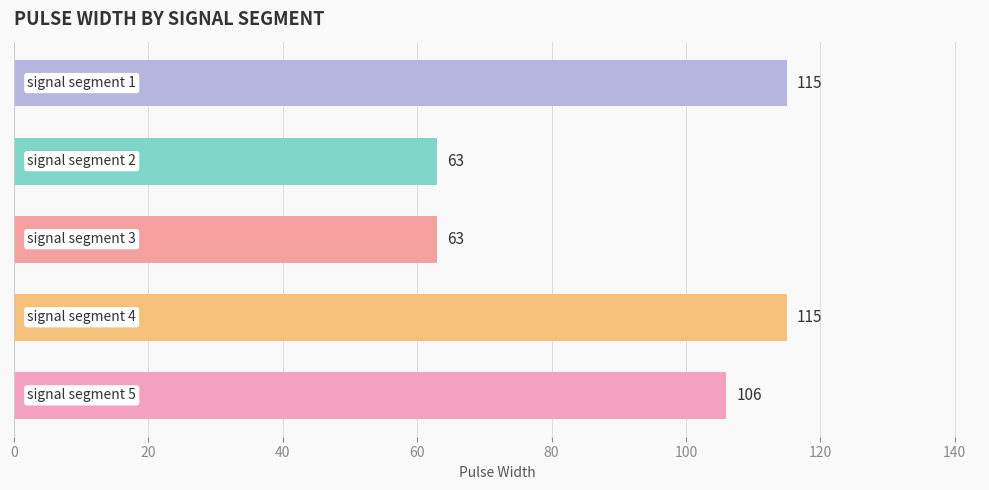

What is the smallest value displayed?

63